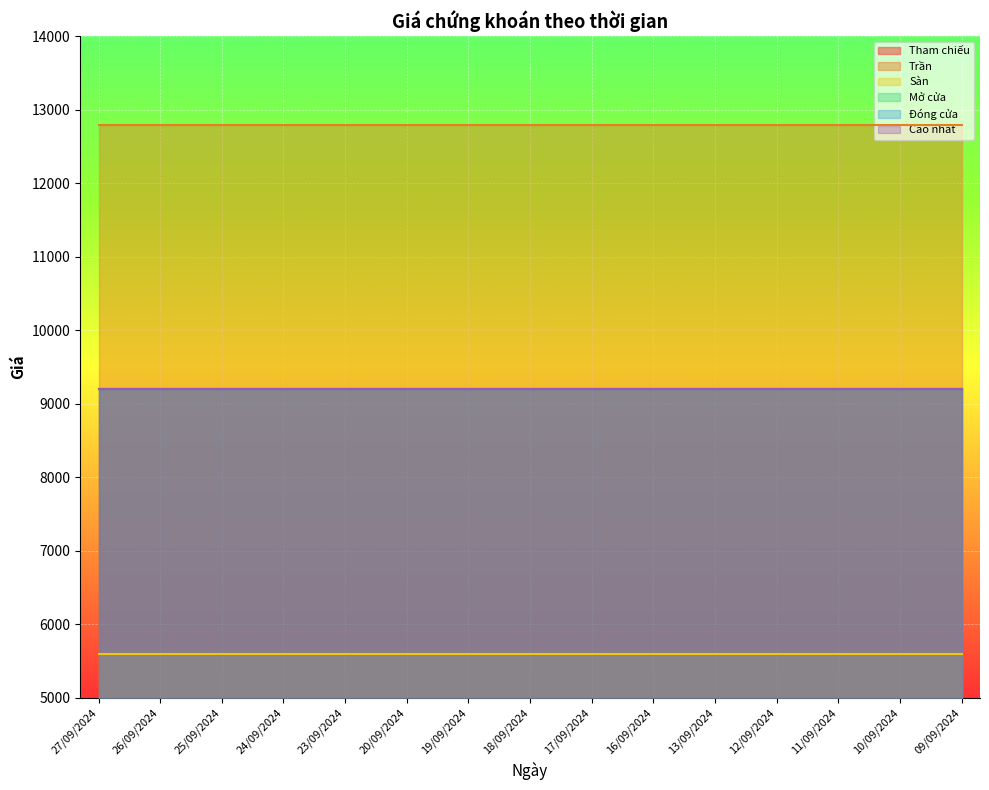

At which category is the sum across all series the highest?

27/09/2024